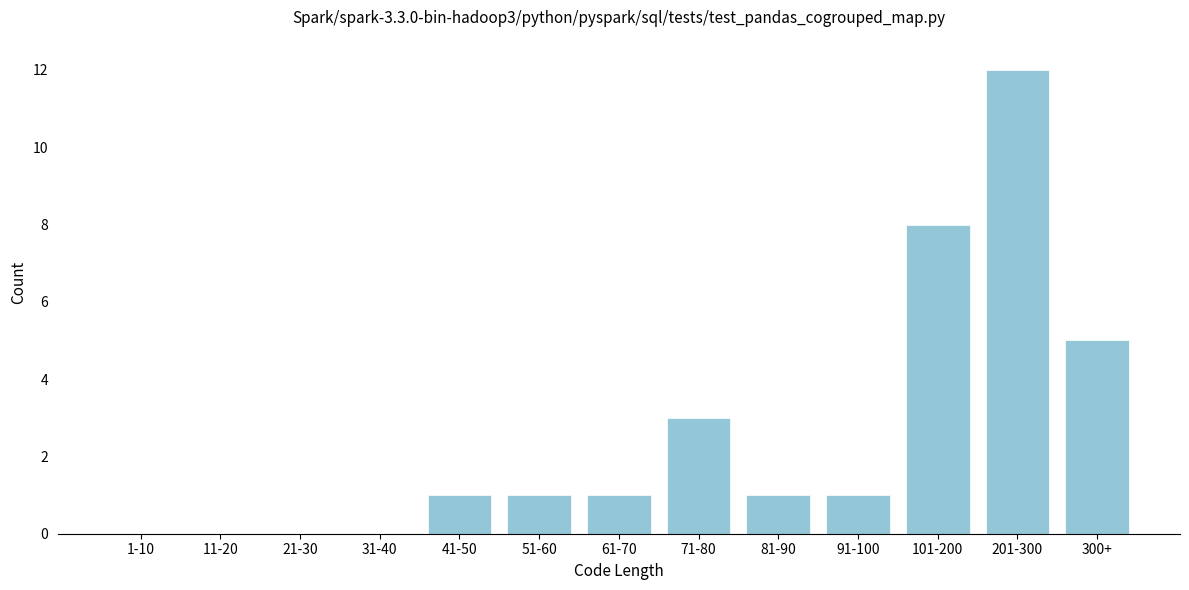

Reading left to right, what are all the values shown in this chart?

1-10=0	11-20=0	21-30=0	31-40=0	41-50=1	51-60=1	61-70=1	71-80=3	81-90=1	91-100=1	101-200=8	201-300=12	300+=5